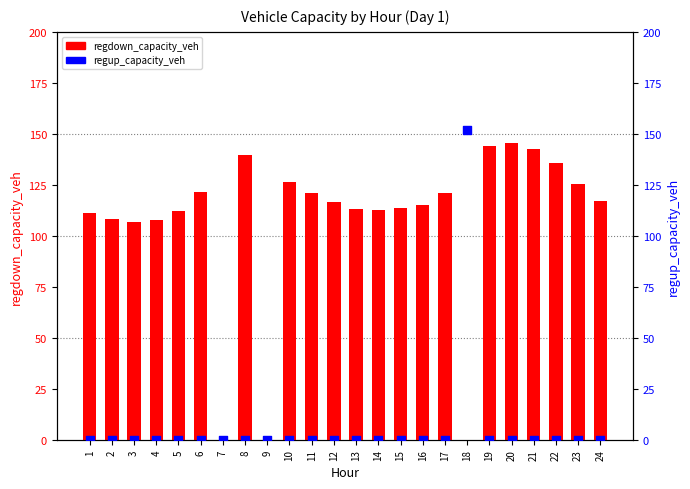

At which category is the sum across all series the highest?

18